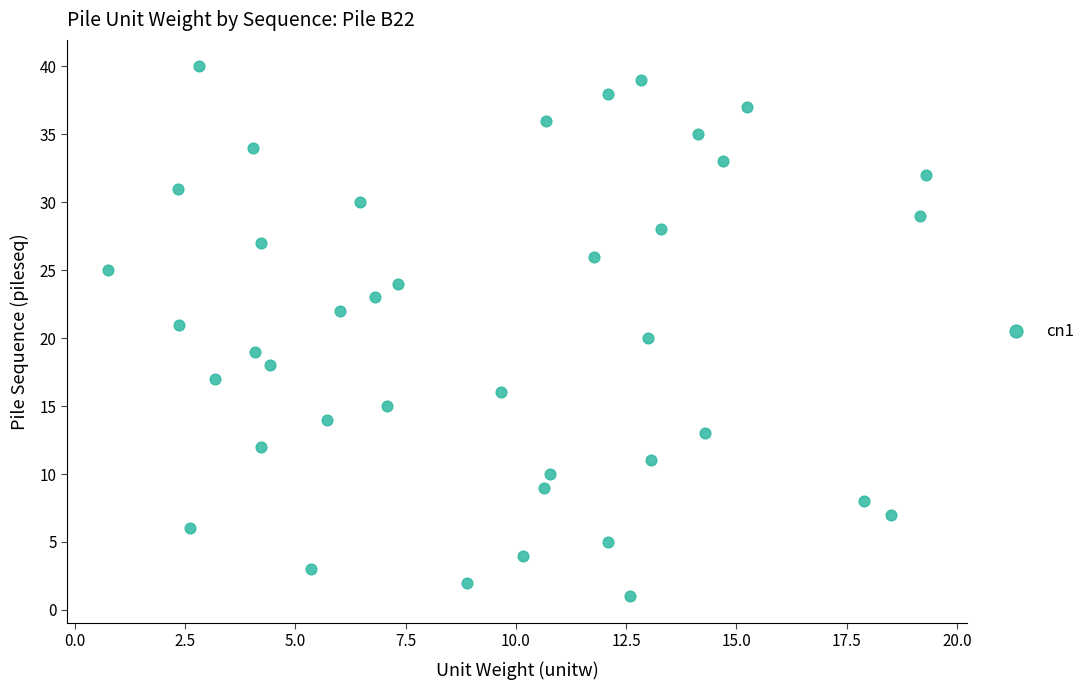

What is the range of Y values (max minus min)?

39